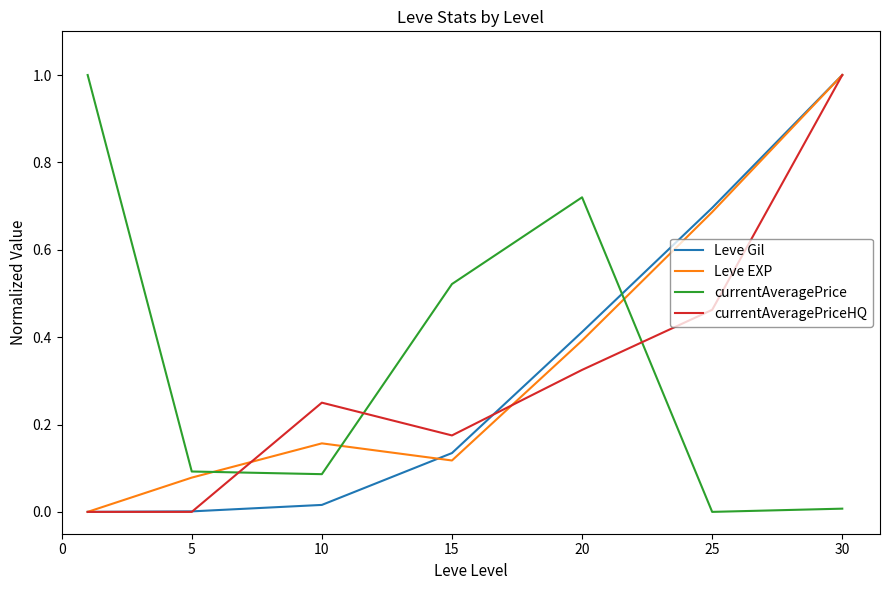

How many values in the currentAveragePrice series exceed 0?

6